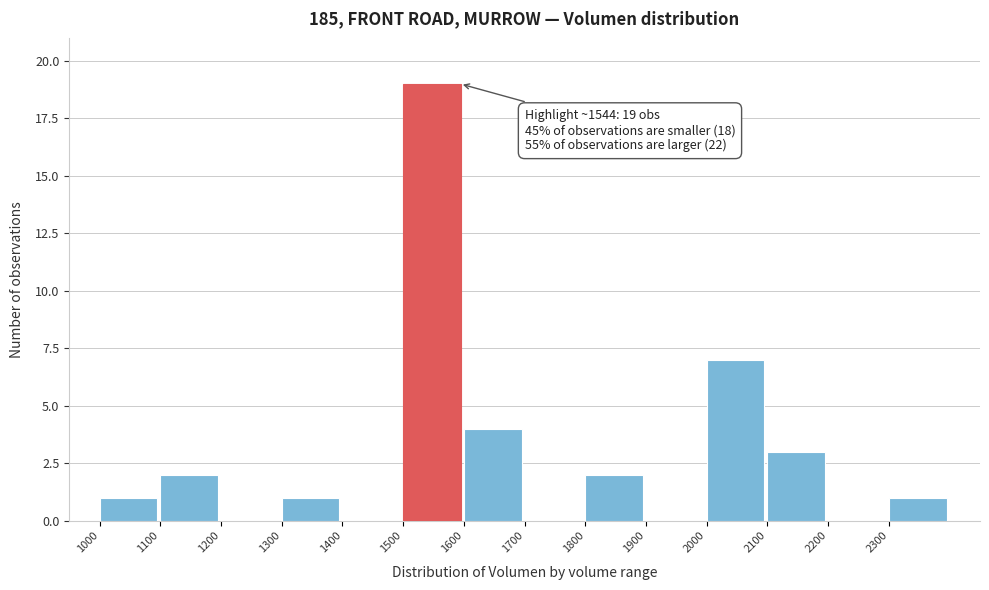

Which range on the x-axis has the tallest bar?

1500 to 1600